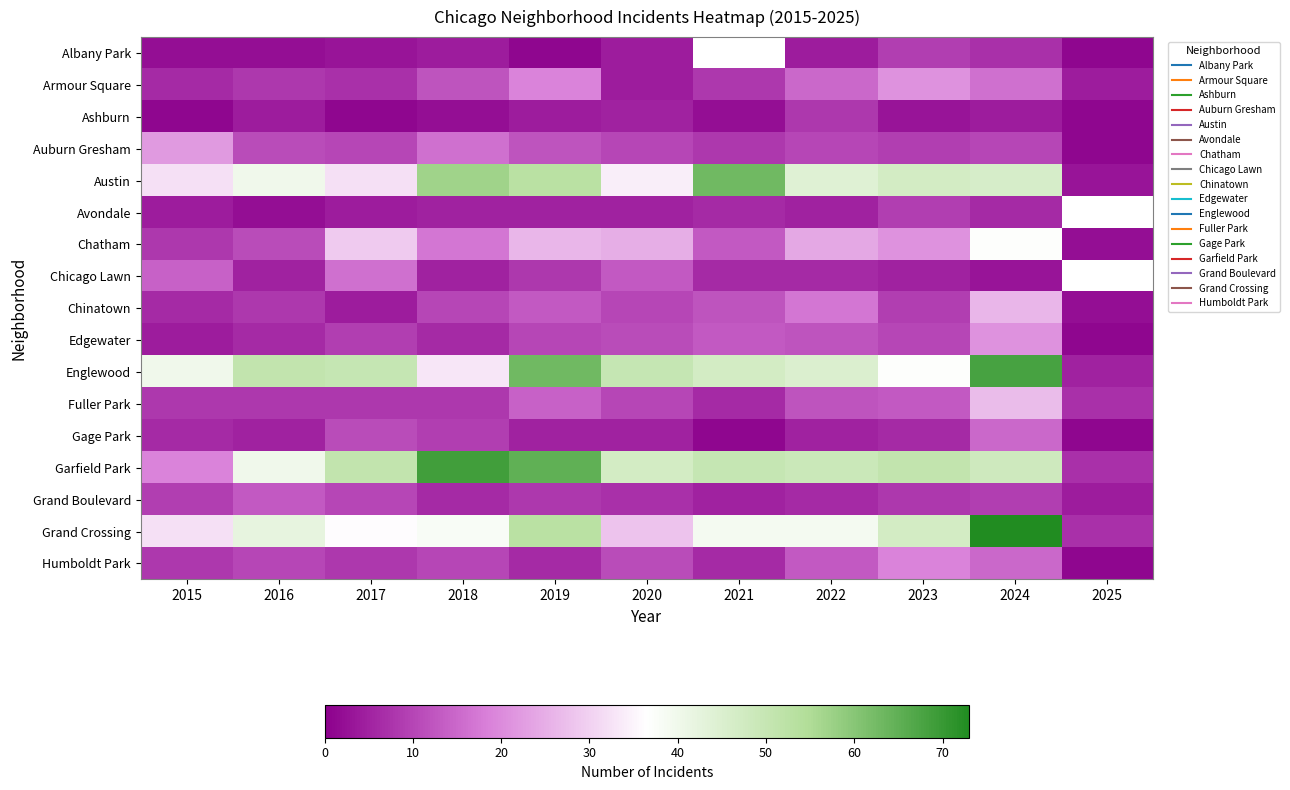

Between 2018 and 2023, which is larger?

2023